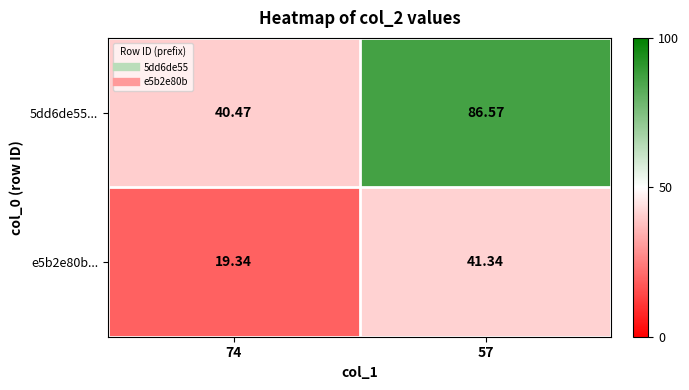

Is the value of 5dd6de55... at 57 greater than the value of e5b2e80b... at 57?

Yes